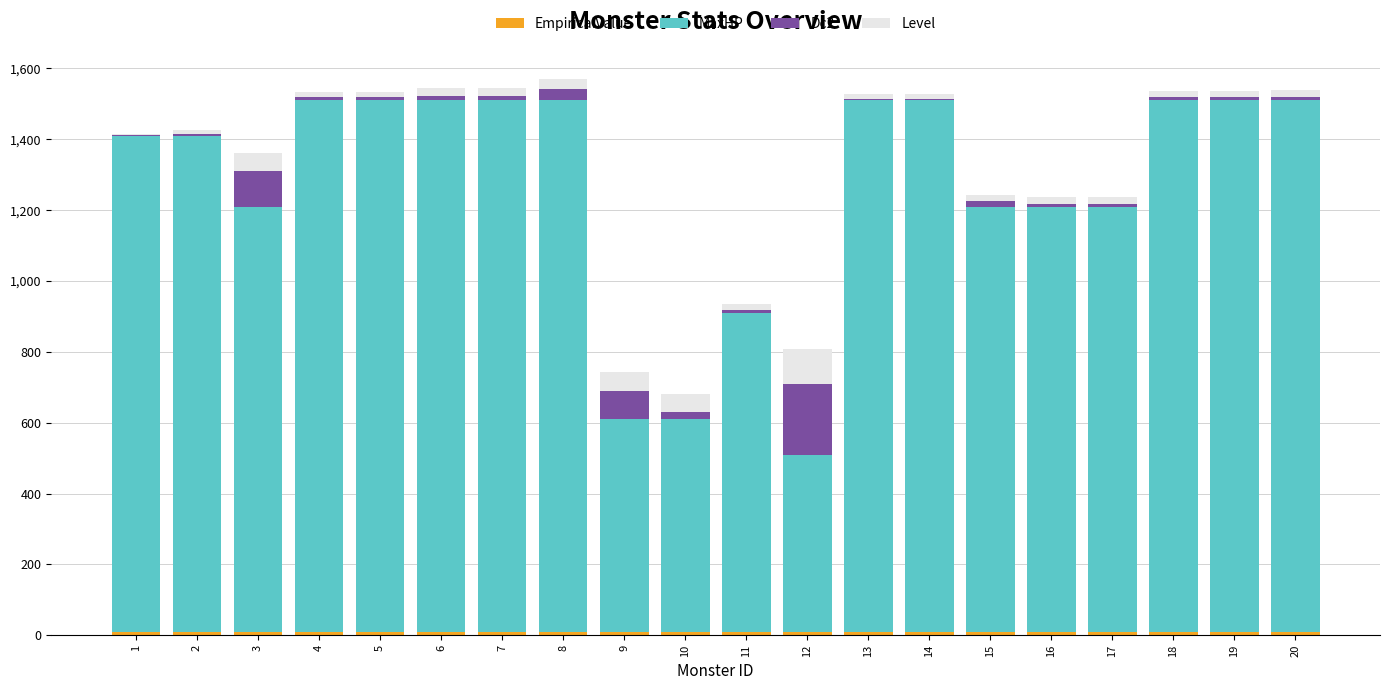

Rank the series at 18 from lowest to highest value.

EmpiricalValue, Dc2, Level, MaxHP